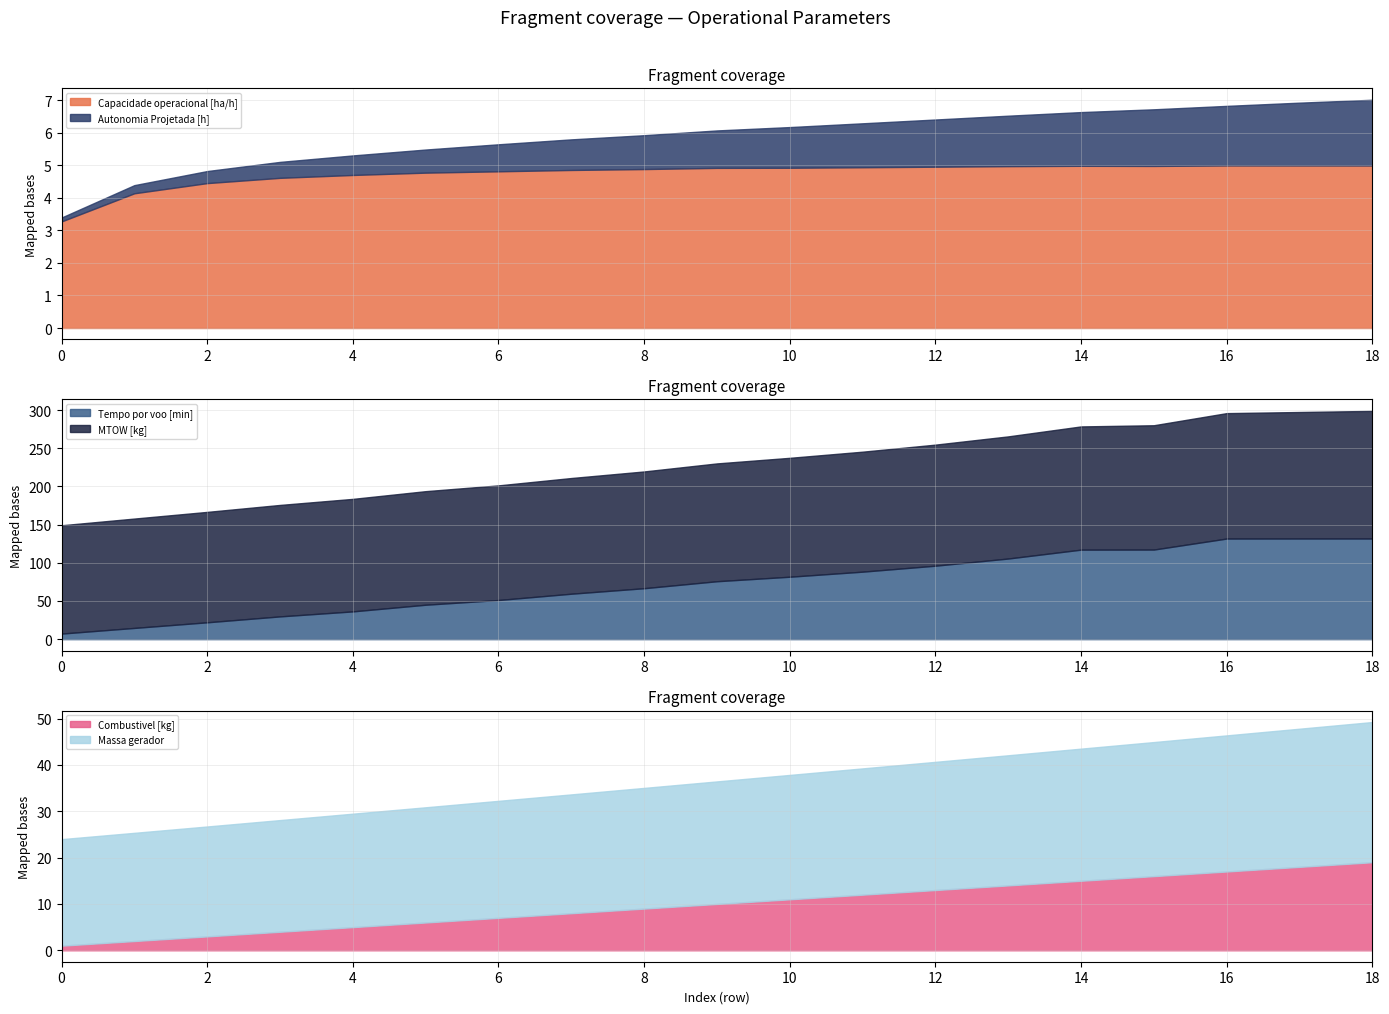

The value of Combustivel [kg] at 13 is 18.5. True or false?

False